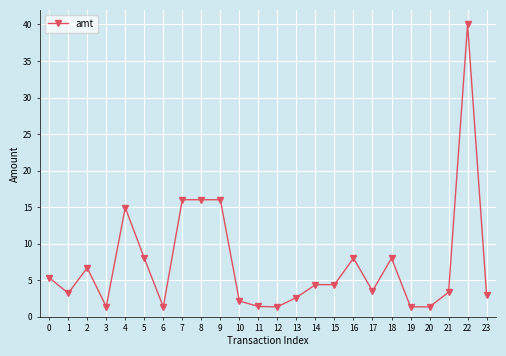

Where is the first local minimum?

1